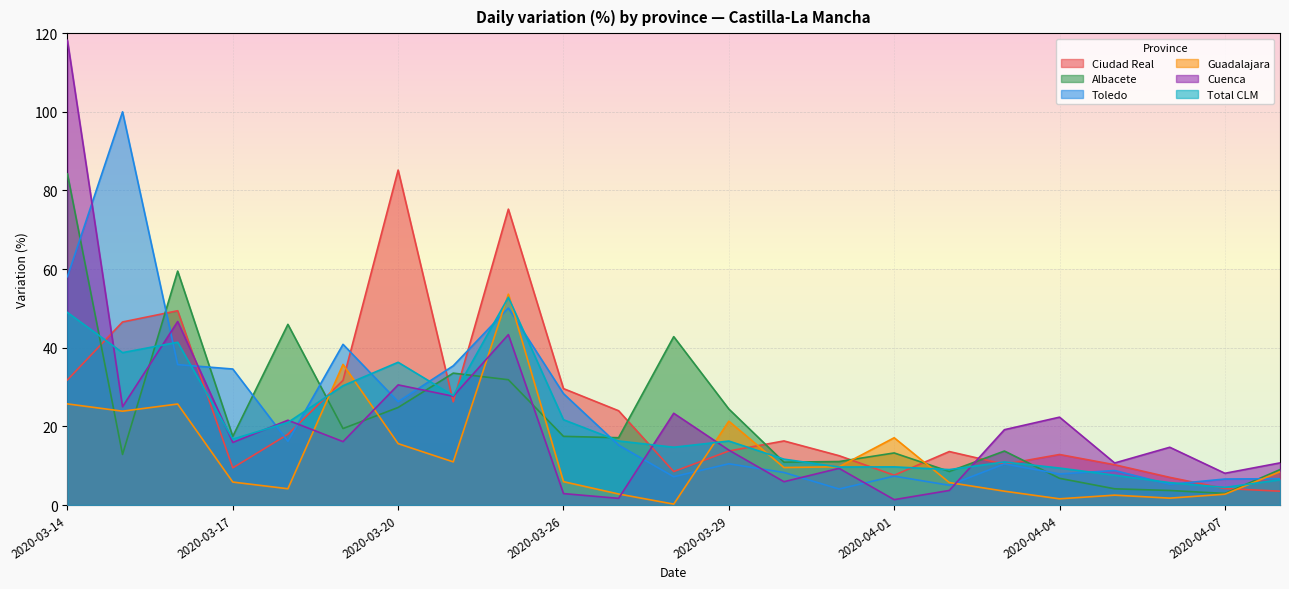

What is the label of the 20th point from the right?

2020-03-17